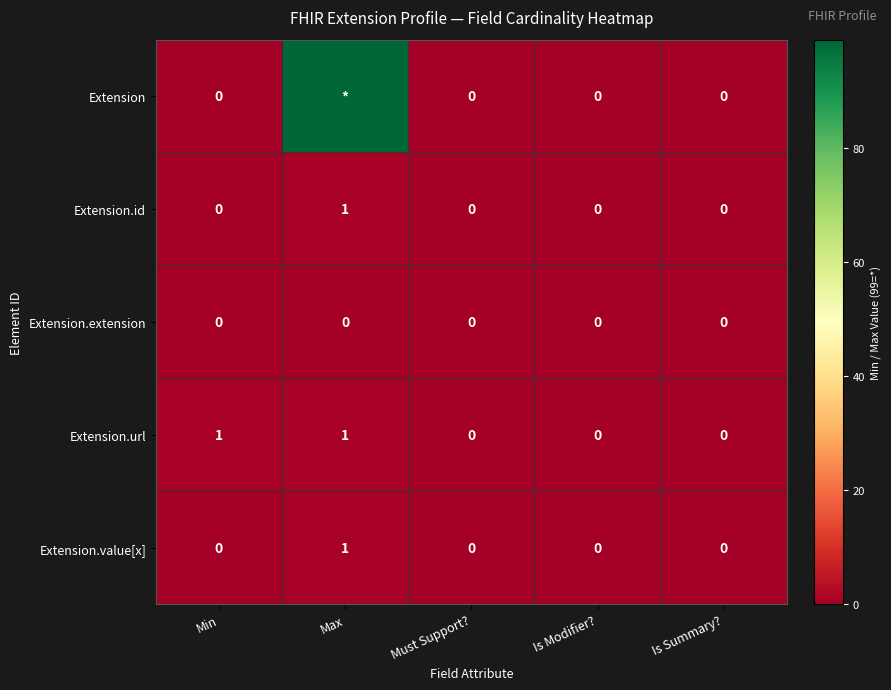

At how many categories does at least one series exceed 18?

1